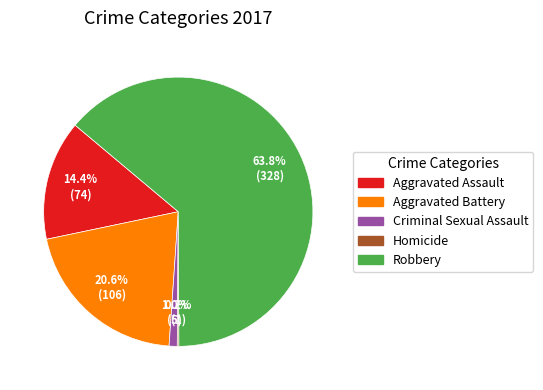

To the nearest percent, what percentage of the pie is Aggravated Battery?

21%